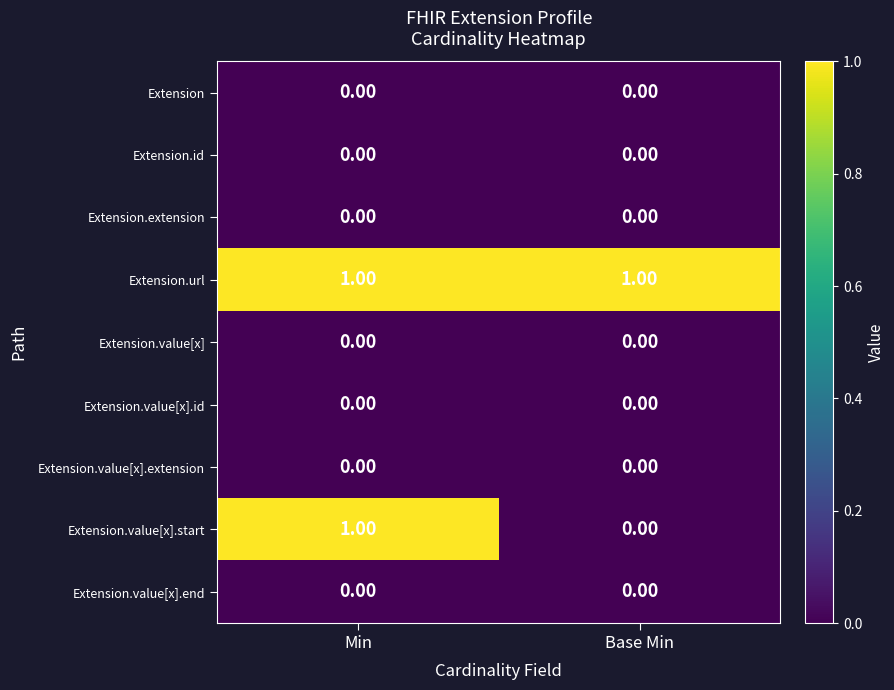

Which series has the largest range (max minus min)?

Extension.value[x].start